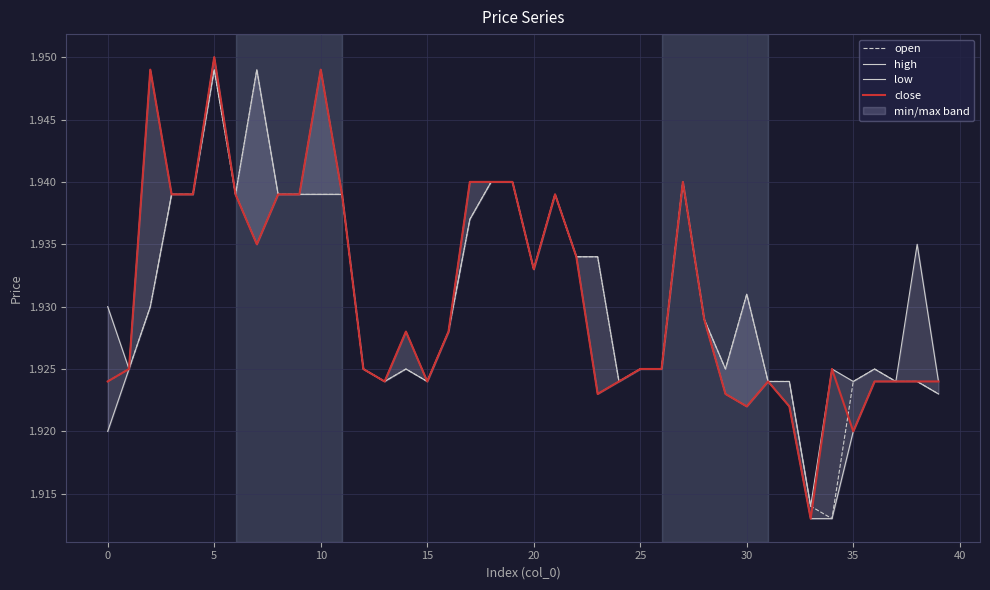

True or false: open and high cross at least once.

False